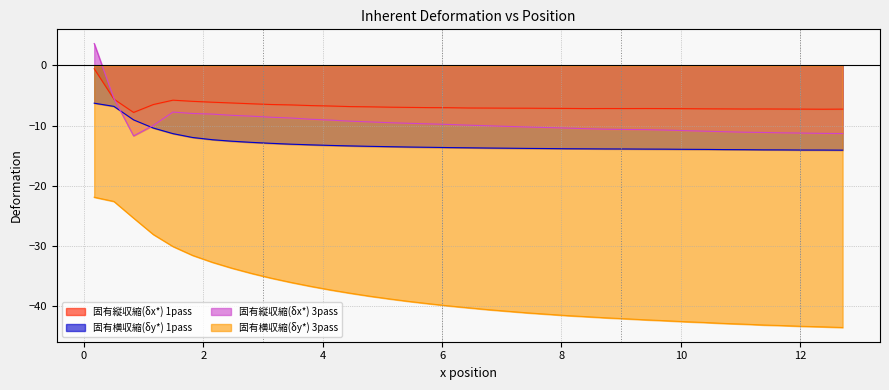

What is the greatest value displayed?

3.6